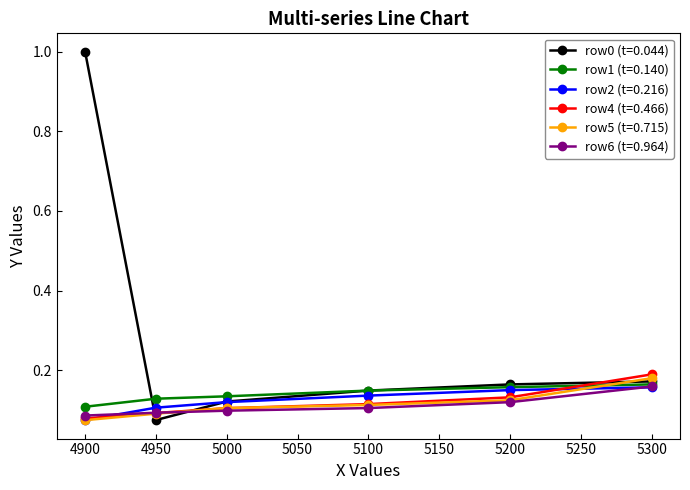

Is it true that row1 (t=0.140) equals 0.2 at 5000?

False